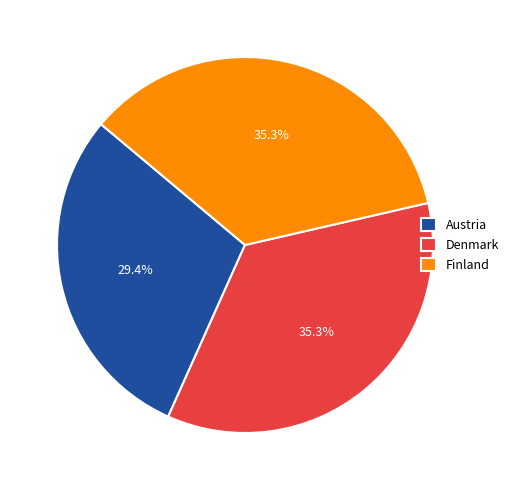

Combined, do Denmark and Austria account for over 50%?

Yes